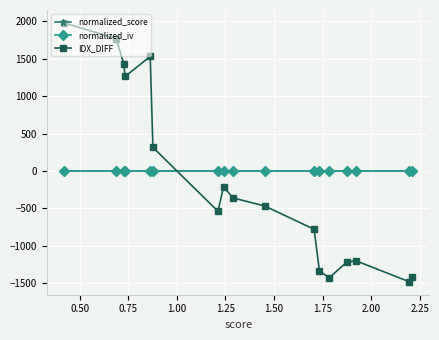

How many lines are shown in the chart?

3